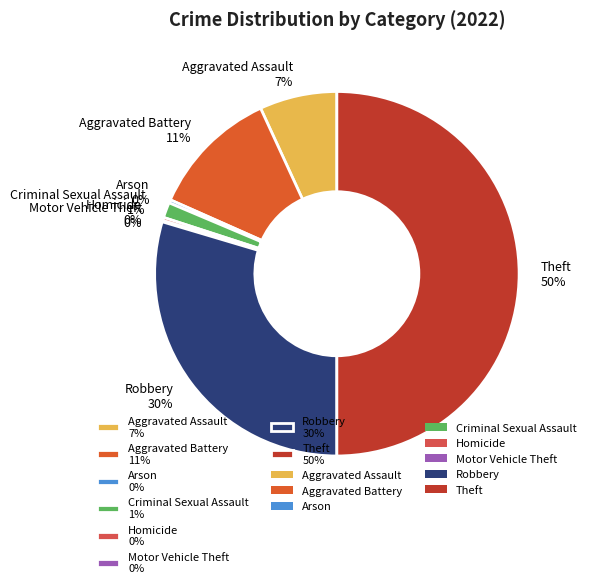

Between Theft 50% and Arson 0%, which is larger?

Theft 50%